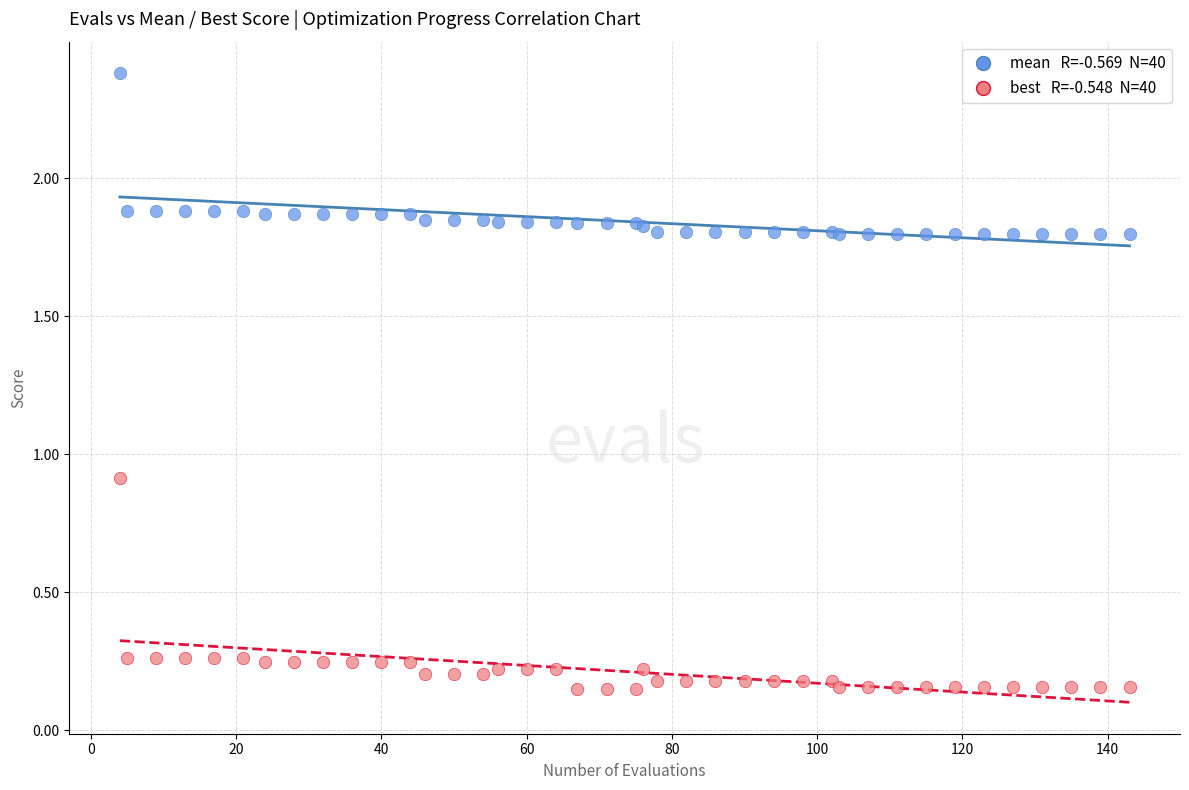

Across all series, what Y value is closest to 1?

0.9